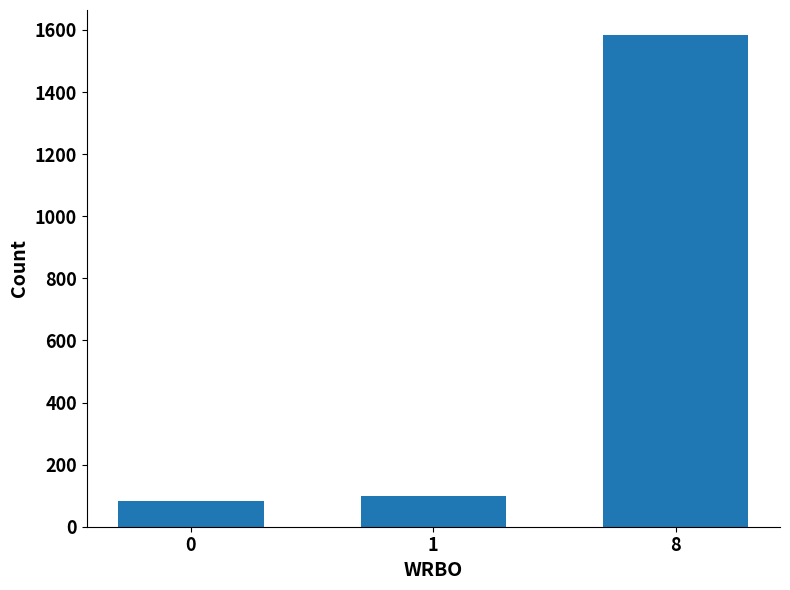

At which label is the value closest to 834?

1